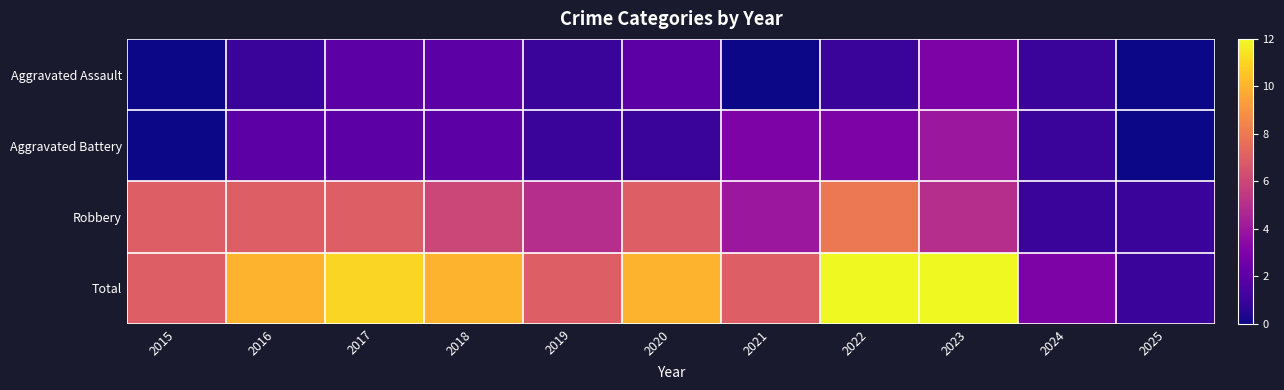

Reading left to right, transcribe all the data shown in this chart.

Aggravated Assault: 2015=0	2016=1	2017=2	2018=2	2019=1	2020=2	2021=0	2022=1	2023=3	2024=1	2025=0
Aggravated Battery: 2015=0	2016=2	2017=2	2018=2	2019=1	2020=1	2021=3	2022=3	2023=4	2024=1	2025=0
Robbery: 2015=7	2016=7	2017=7	2018=6	2019=5	2020=7	2021=4	2022=8	2023=5	2024=1	2025=1
Total: 2015=7	2016=10	2017=11	2018=10	2019=7	2020=10	2021=7	2022=12	2023=12	2024=3	2025=1